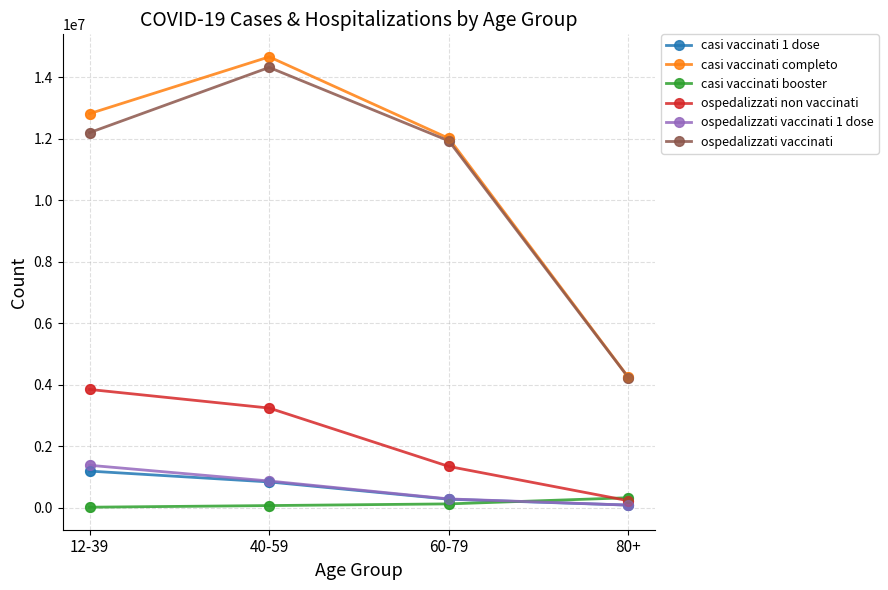

At how many categories does at least one series exceed 9156144?

3